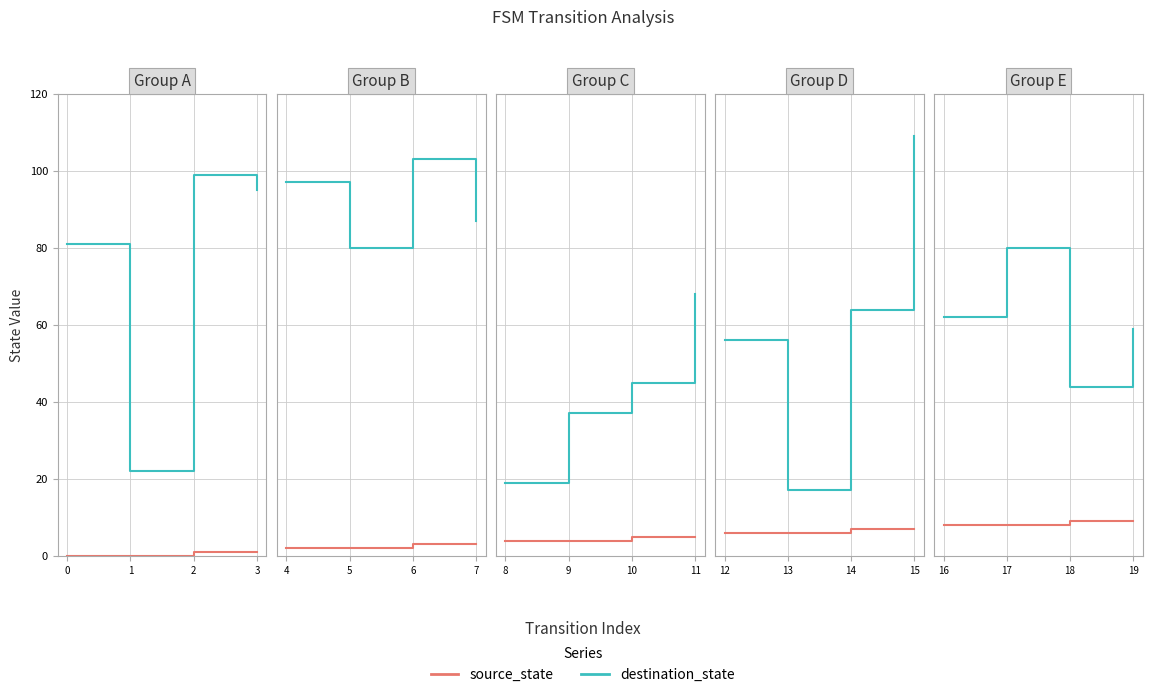

How many source_state values are between 8 and 9?

4